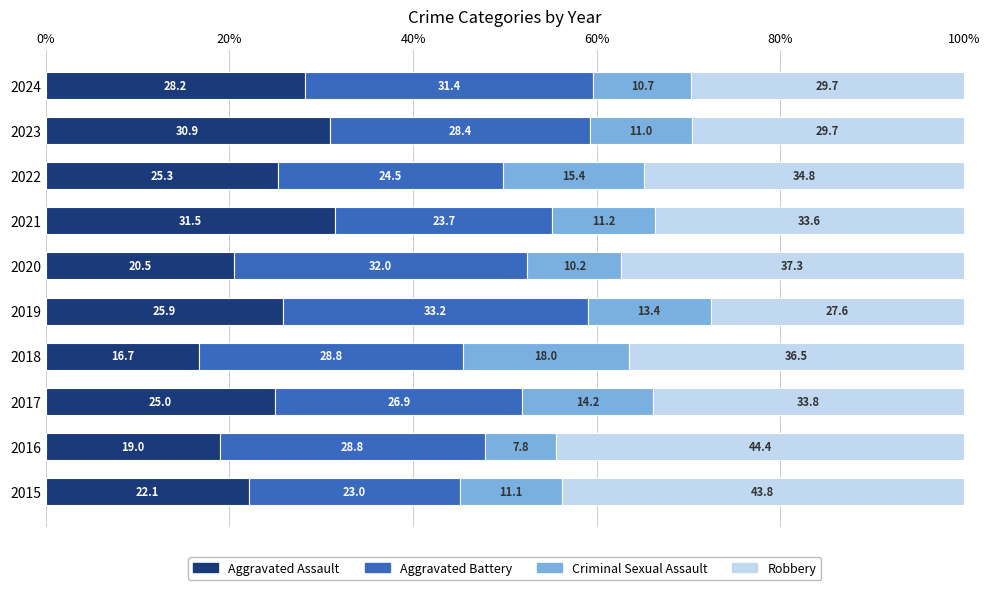

True or false: Aggravated Assault has a value of 16.7 at 2018.

True